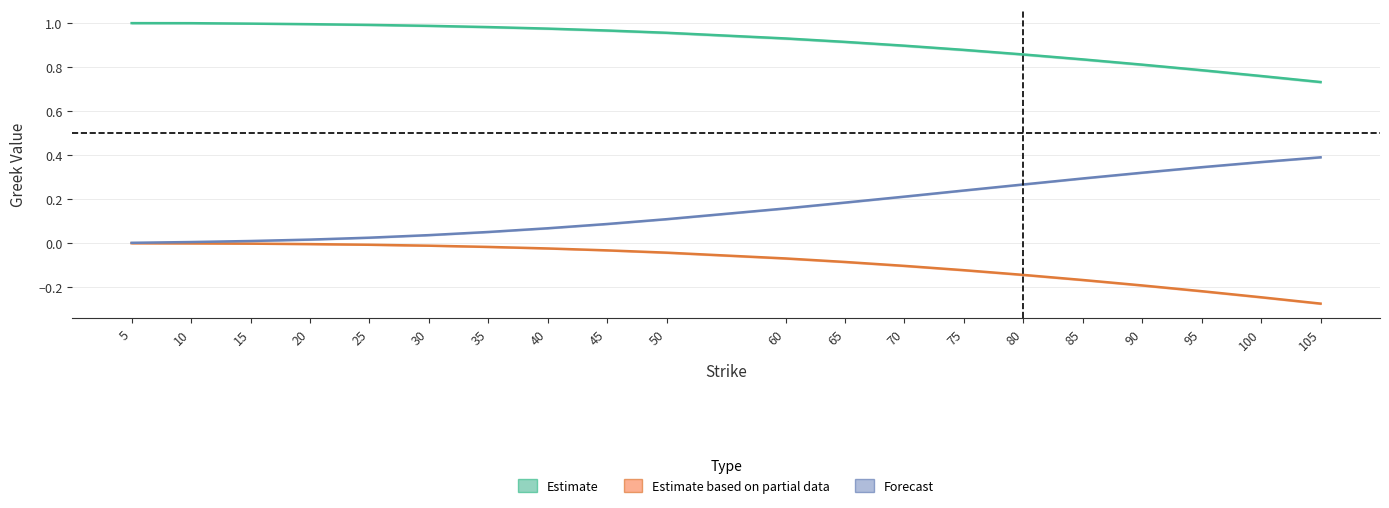

Which series has the widest spread of values?

Call Vega (Forecast)